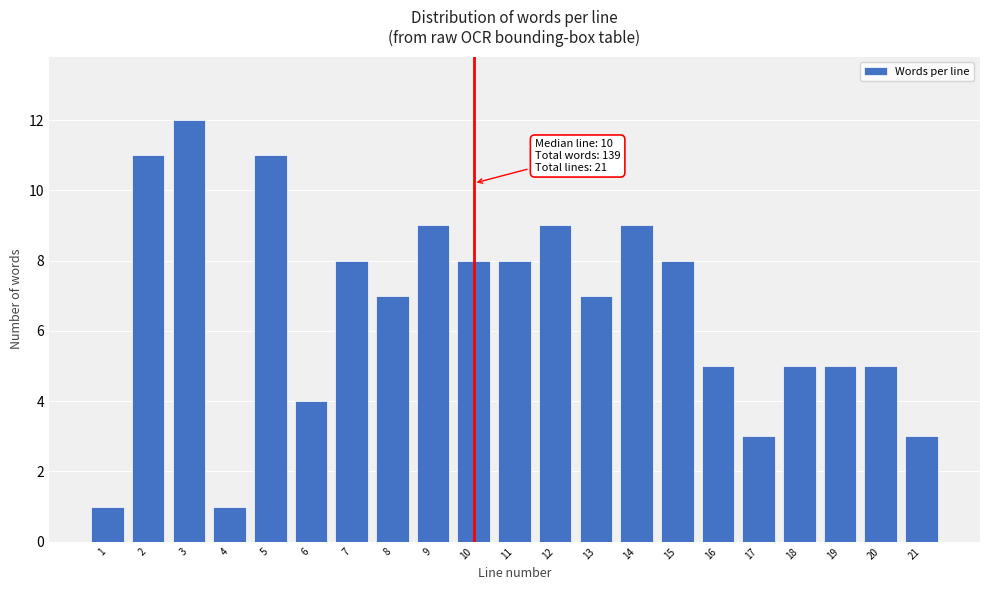

Reading left to right, list all the values displayed in this chart.

1=1	2=11	3=12	4=1	5=11	6=4	7=8	8=7	9=9	10=8	11=8	12=9	13=7	14=9	15=8	16=5	17=3	18=5	19=5	20=5	21=3